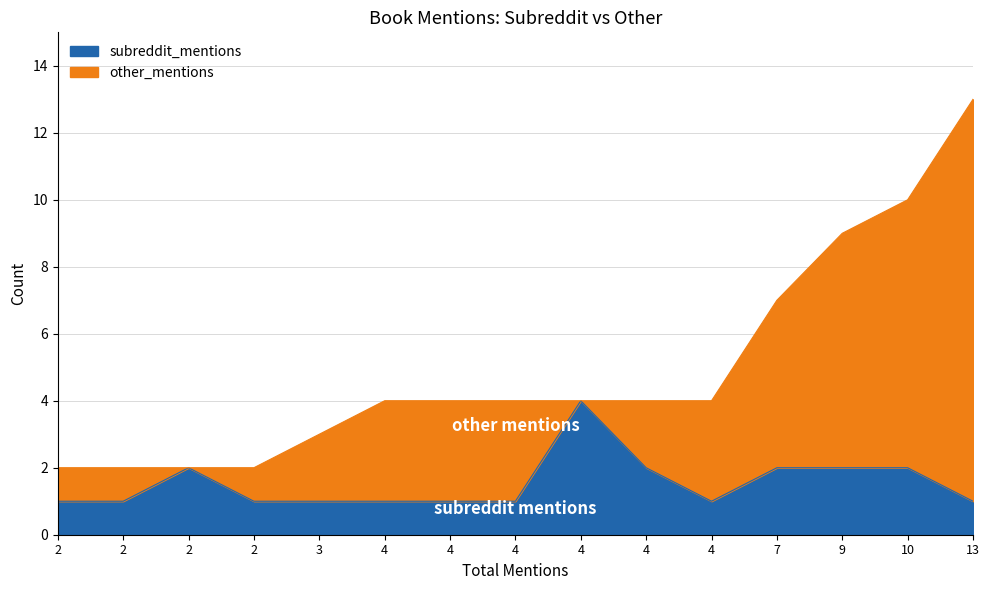

Does the chart have visible grid lines?

Yes